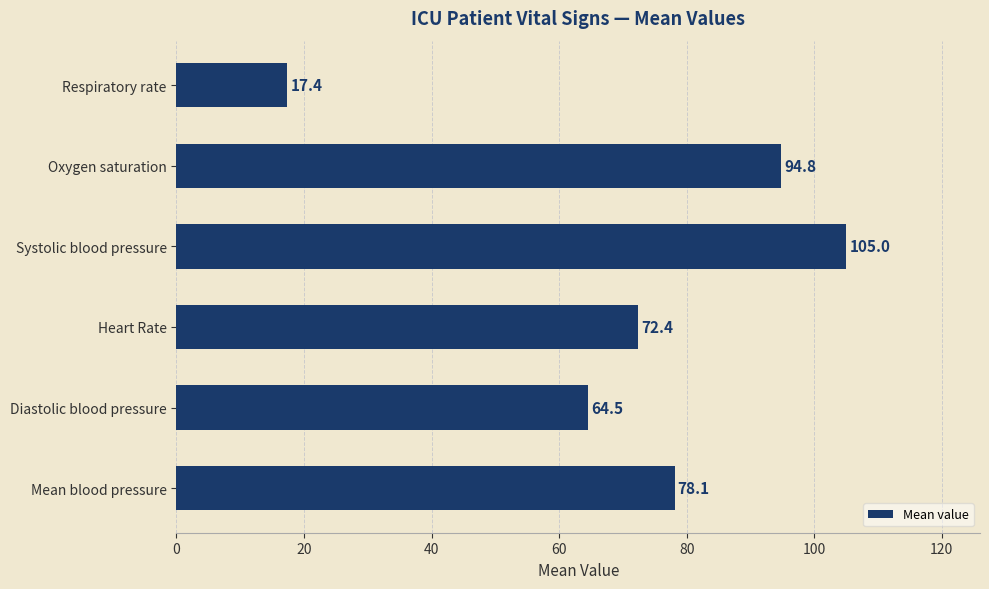

Which label corresponds to the smallest value in the chart?

Respiratory rate